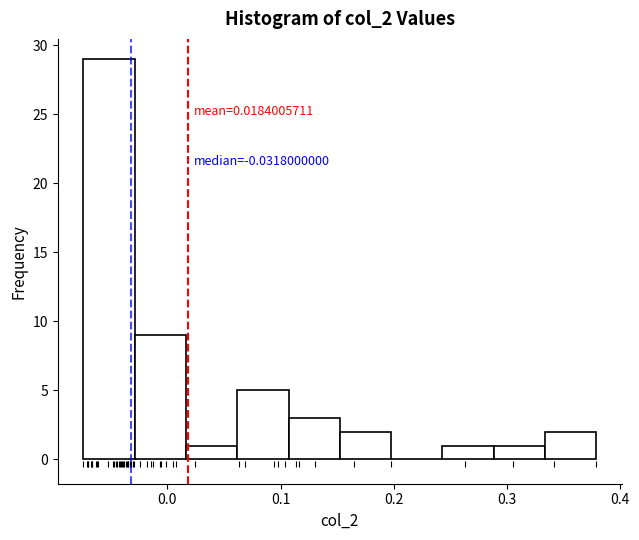

Which range on the x-axis has the tallest bar?

-0.07 to -0.03